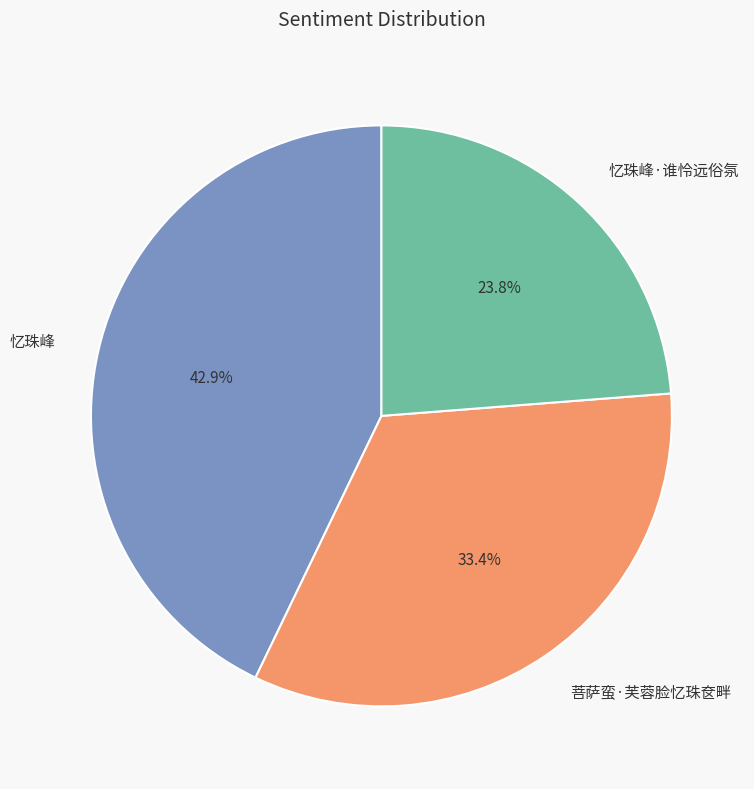

To the nearest percent, what is the difference between the 忆珠峰·谁怜远俗氛 and 忆珠峰 slice percentages?

19%